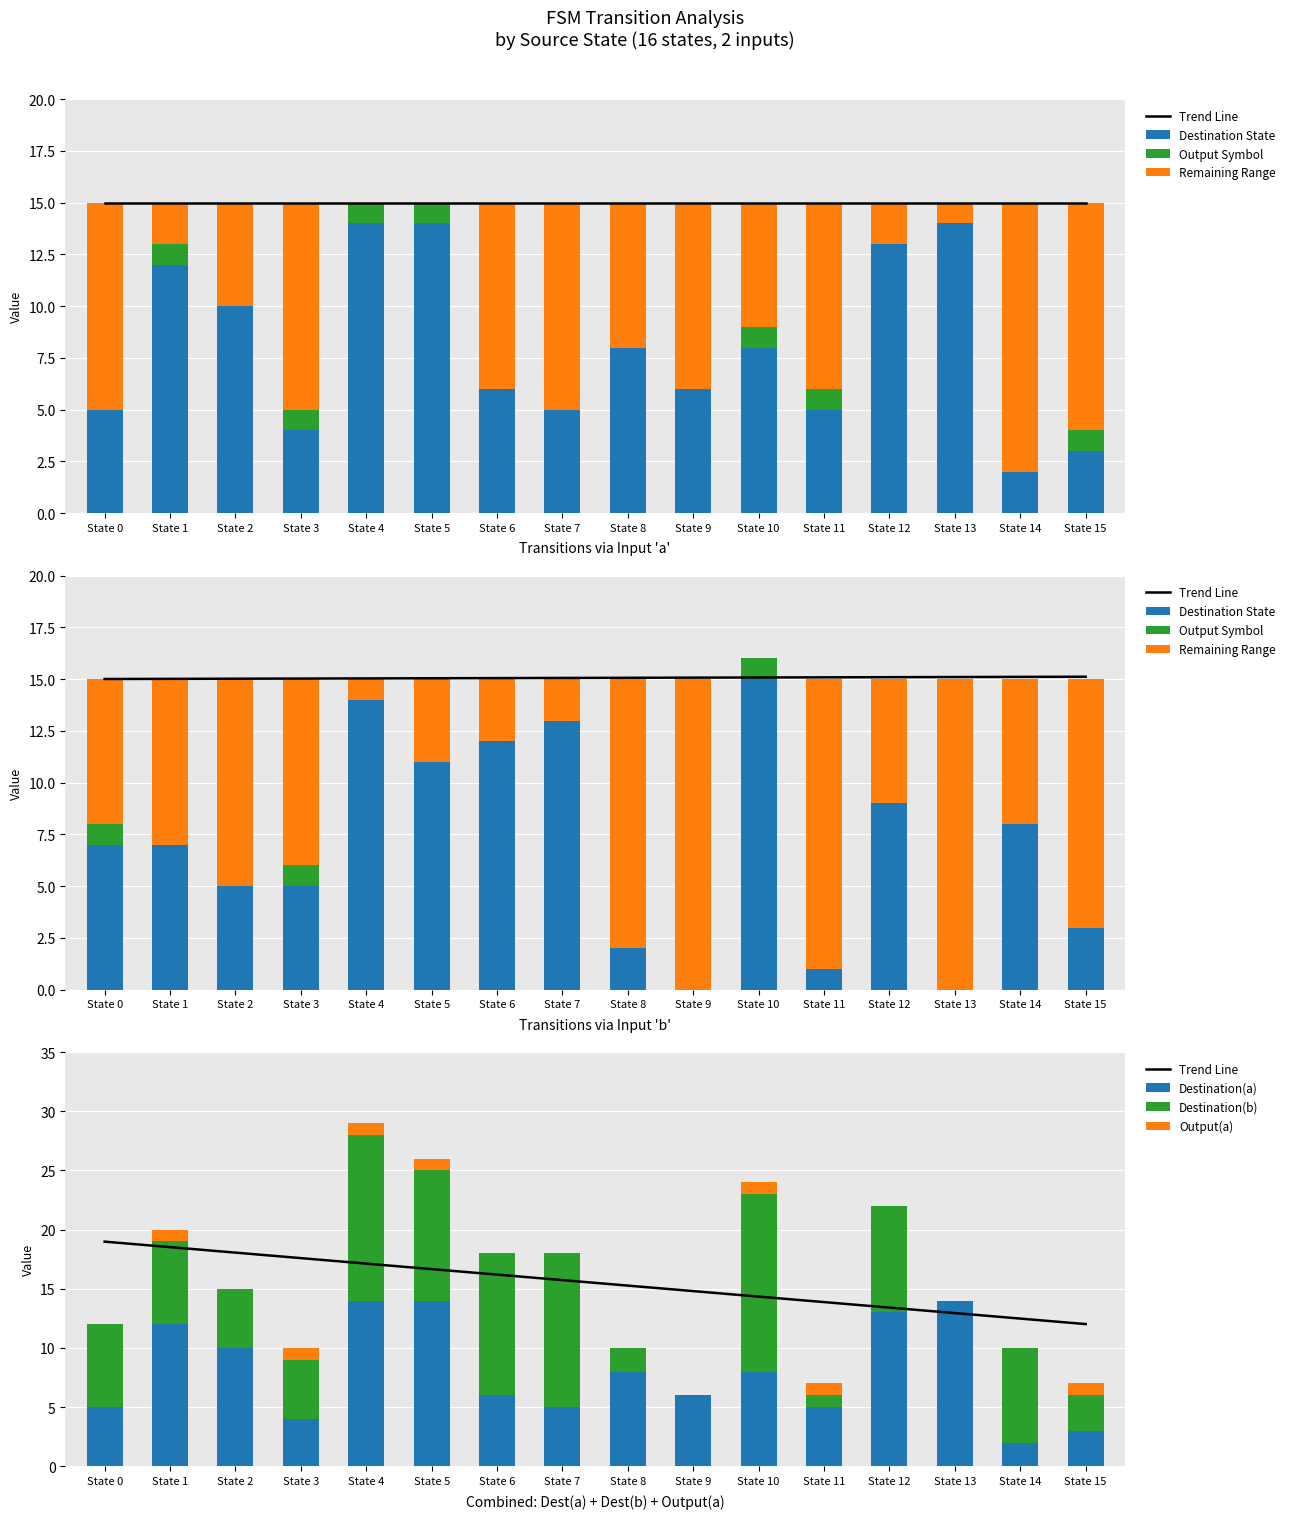

What is the average value of the destination_state series?

8